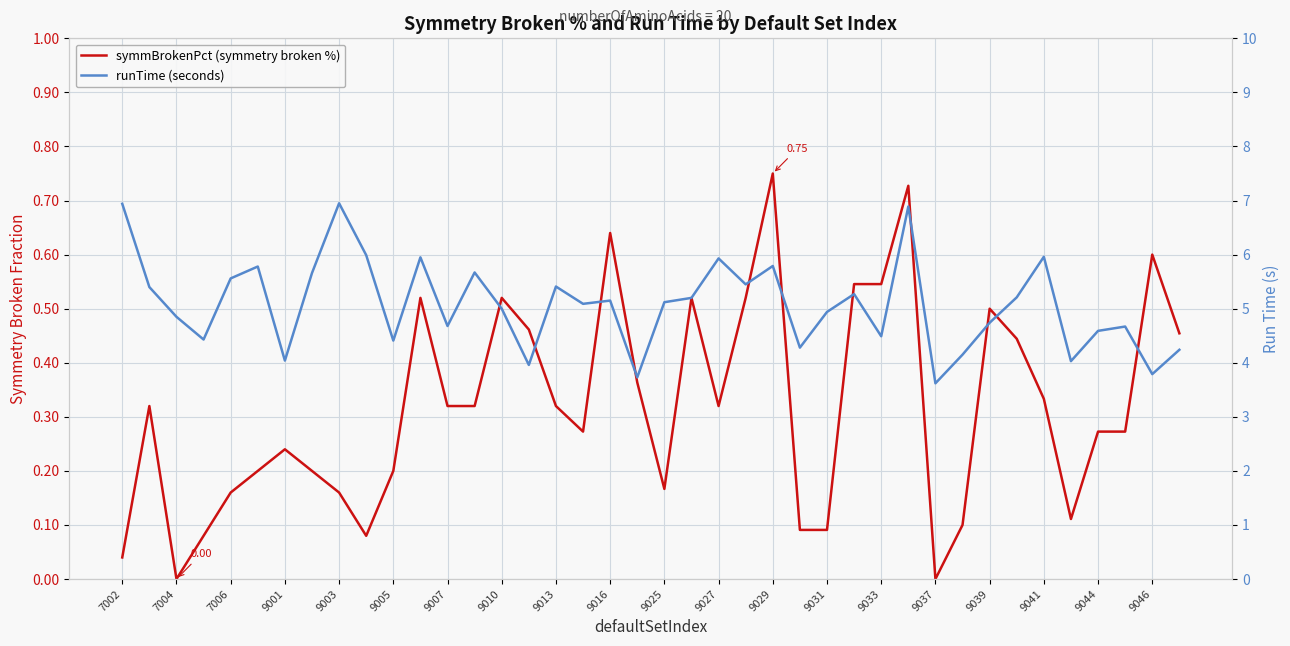

Is it true that symmBrokenPct (symmetry broken %) equals 0.0 at 7002?

True